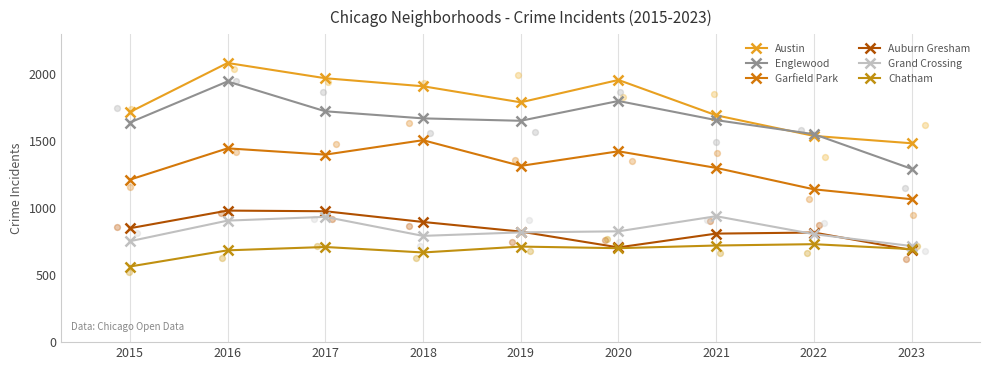

What are all the series names shown in the legend?

Austin, Englewood, Garfield Park, Auburn Gresham, Grand Crossing, Chatham